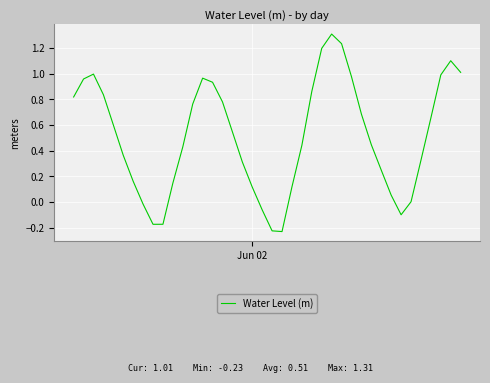

What is the maximum value shown in the chart?

1.3